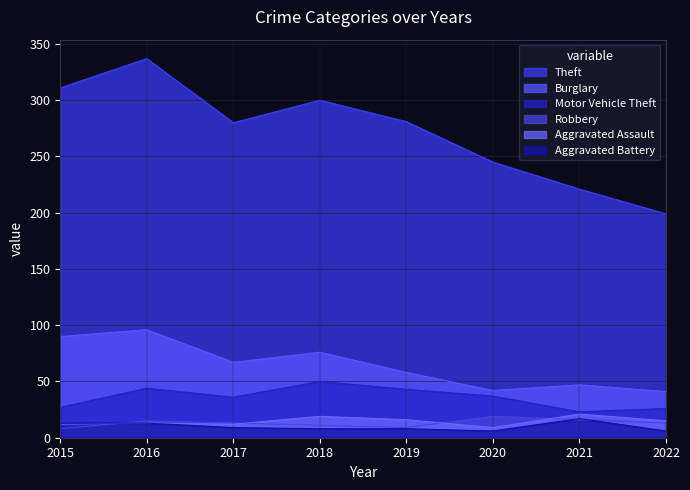

True or false: Theft and Robbery cross at least once.

False